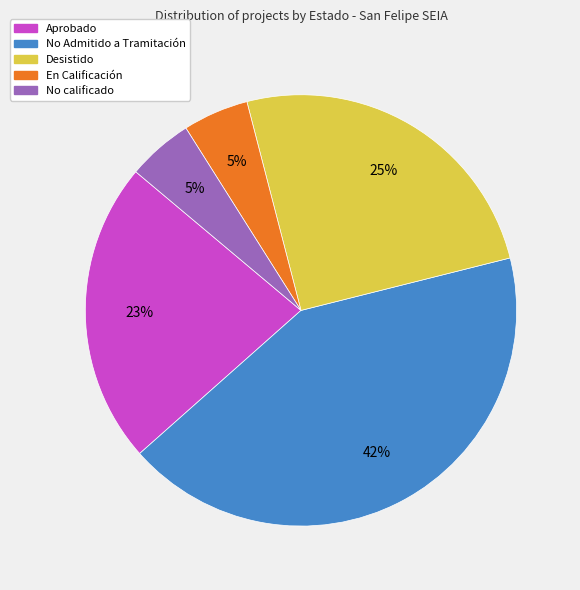

To the nearest percent, what is the average slice percentage?

20%